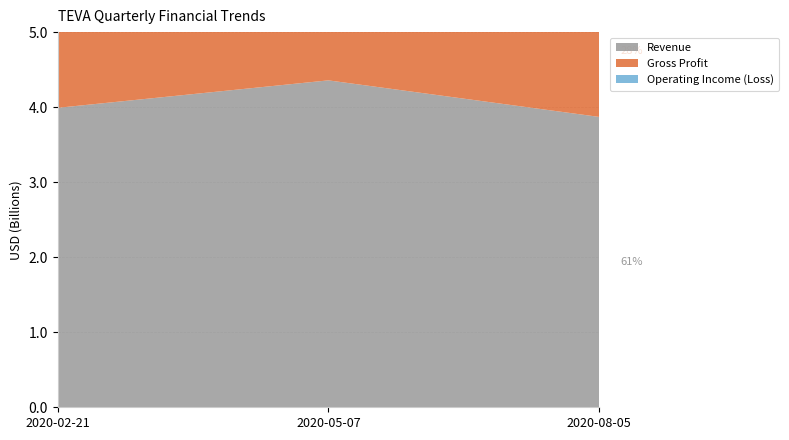

Reading right to left, extract all data points from this chart.

Revenue: 3870000000	4357000000	3991000000
Gross Profit: 1763000000	2063000000	1958000000
Operating Income (Loss): 677000000	925000000	701000000